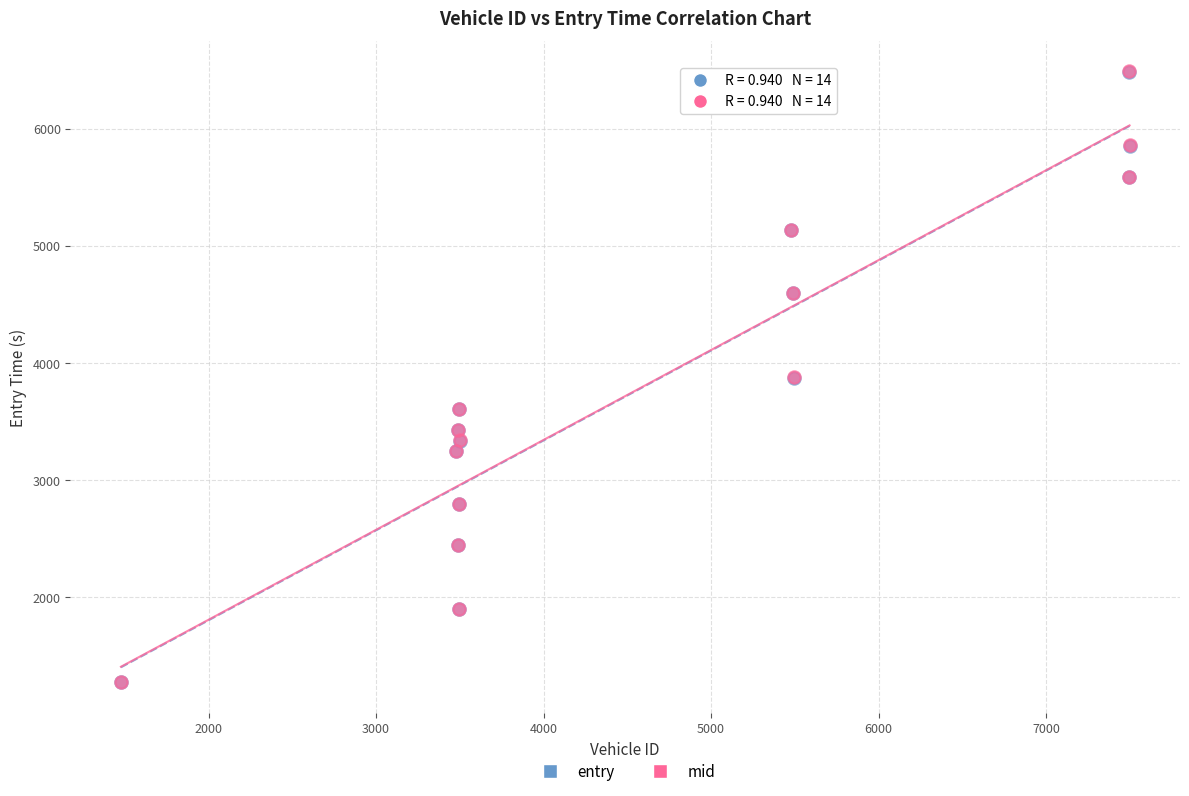

What are all the series names shown in the legend?

entry, mid